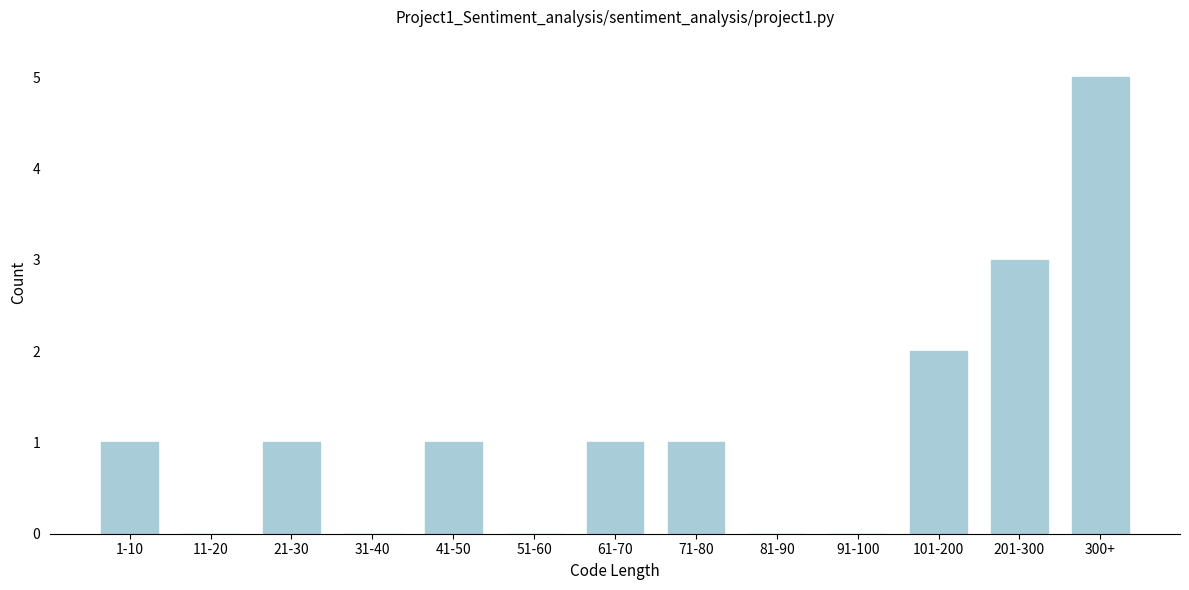

What is the sum of all values?

15